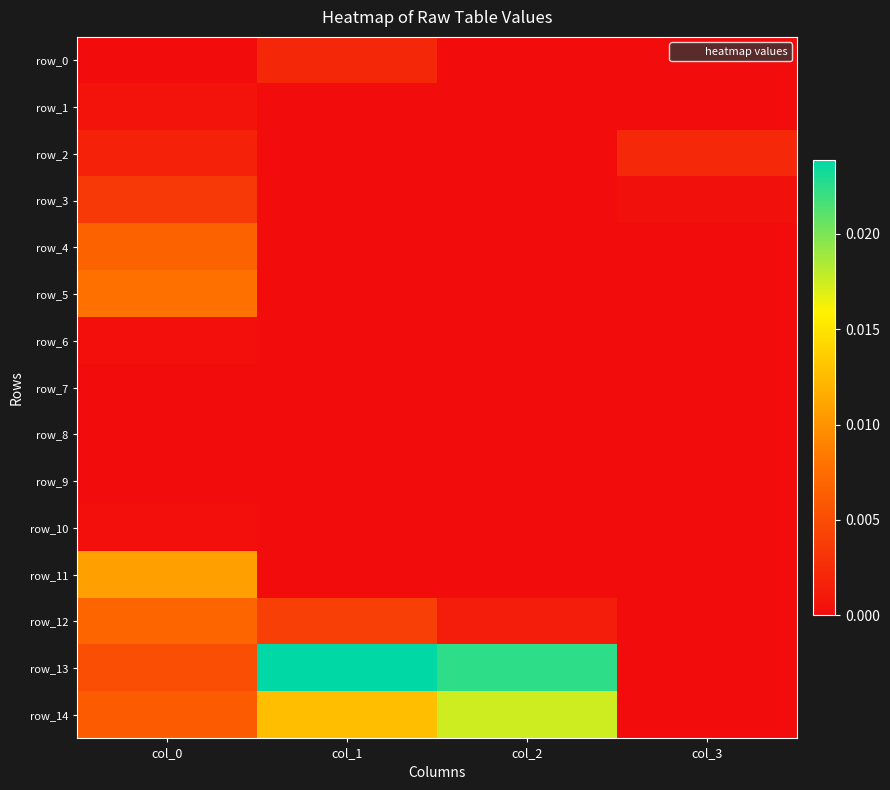

The row_7 series shows 0.0 at col_1. True or false?

True